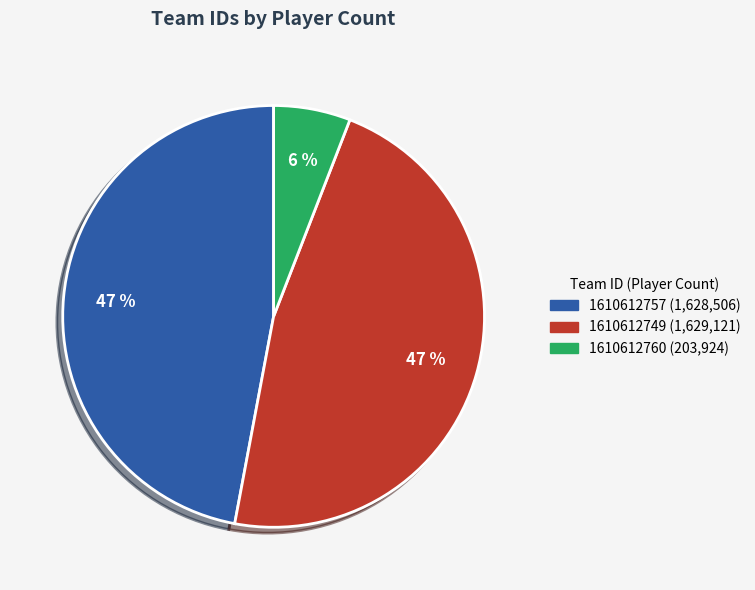

Do 1610612757 and 1610612760 together represent more than half of the pie?

Yes